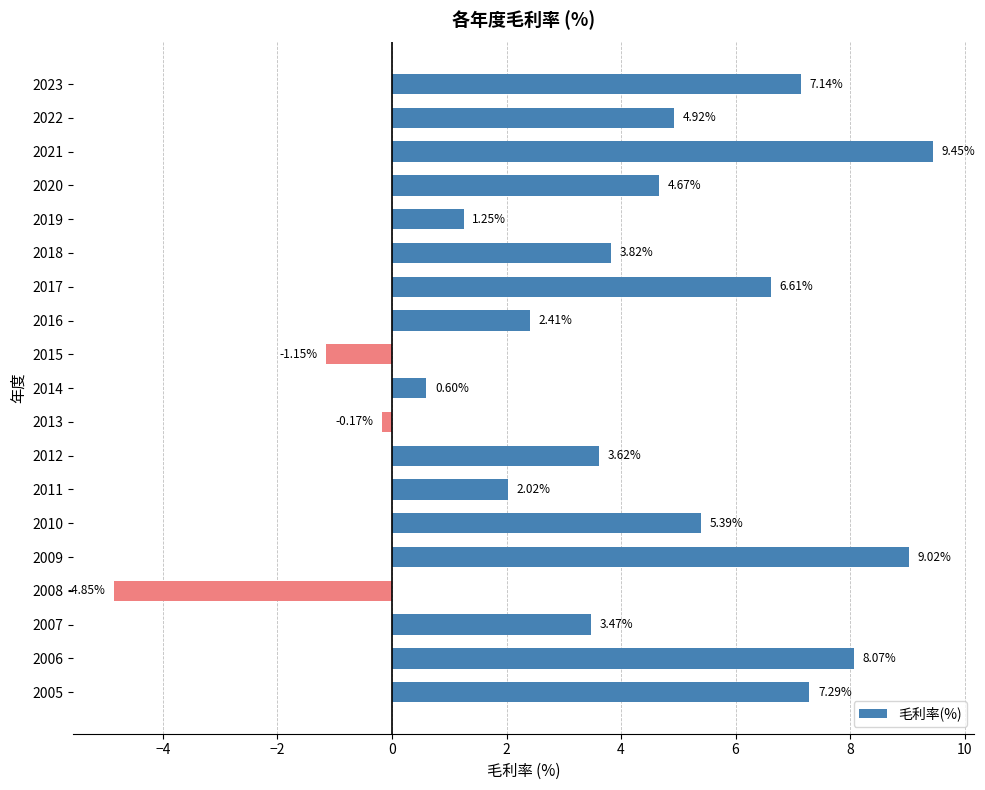

What is the change in value from 2020 to 2005?

+2.6